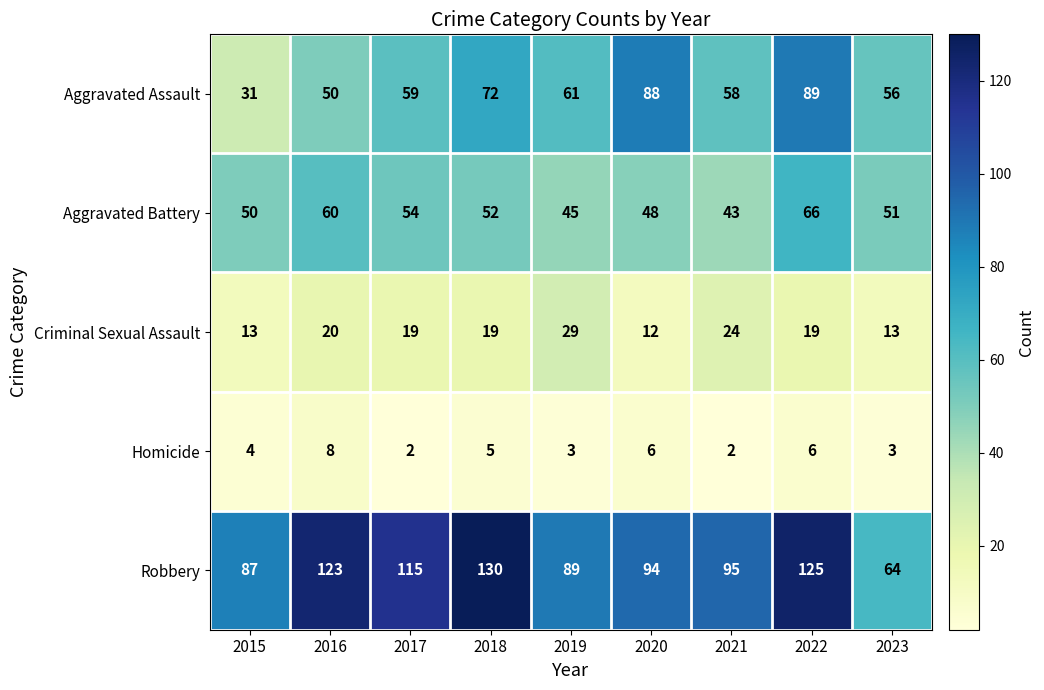

What is the difference between the highest and lowest values at 2019?

86